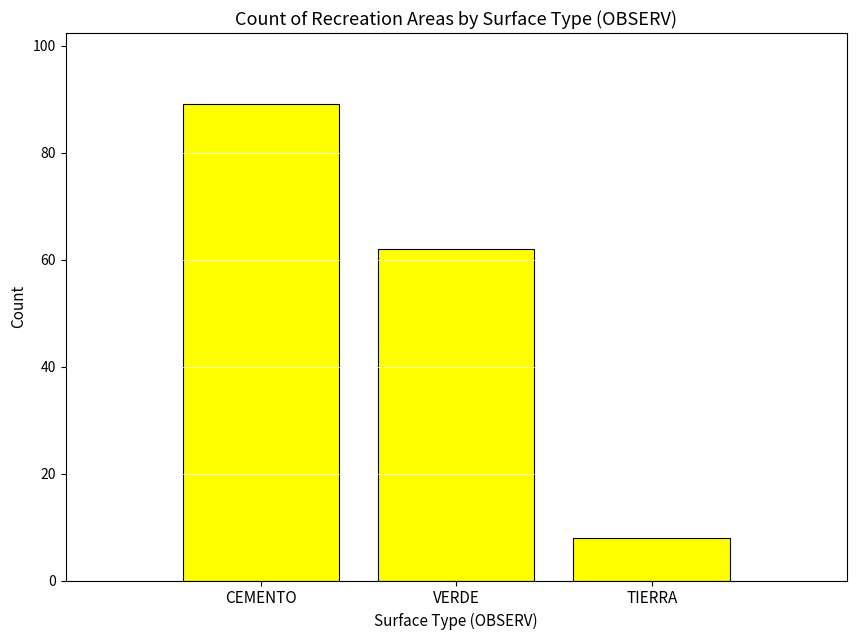

How many values are below 62?

1